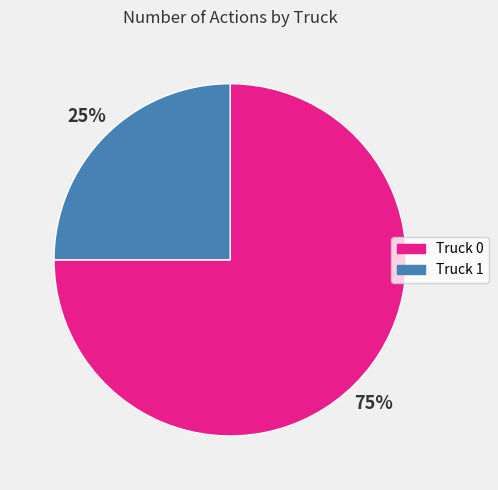

The Truck 0 slice represents 75% of the pie. True or false?

True